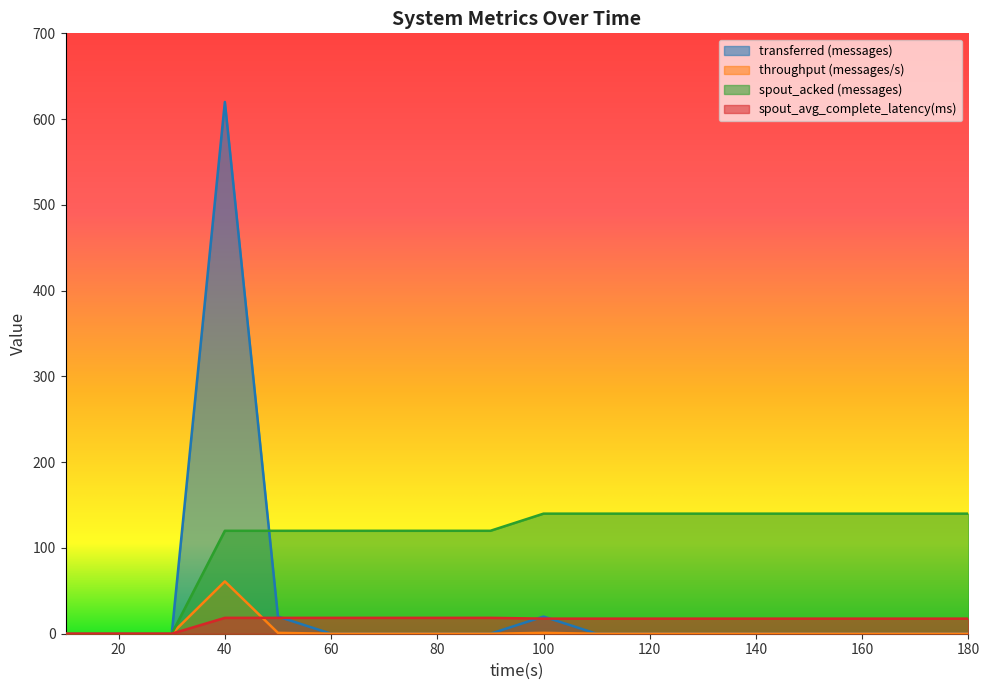

What is the total value across all series at 150?

157.6